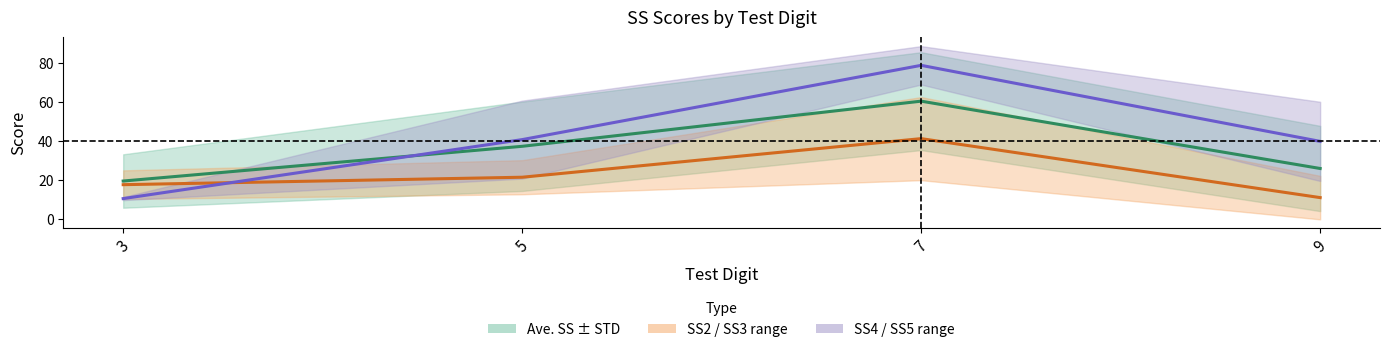

True or false: Ave. SS has more than 0 points higher than both neighbors.

True